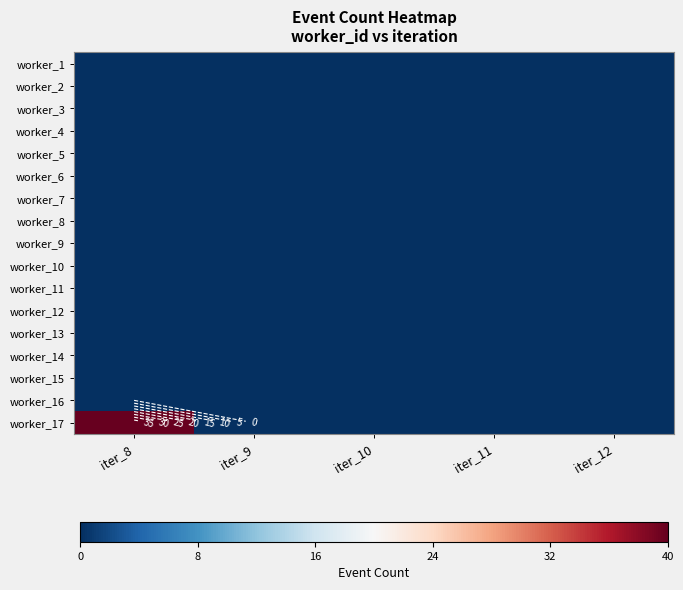

At which category is the sum across all series the highest?

iter_8